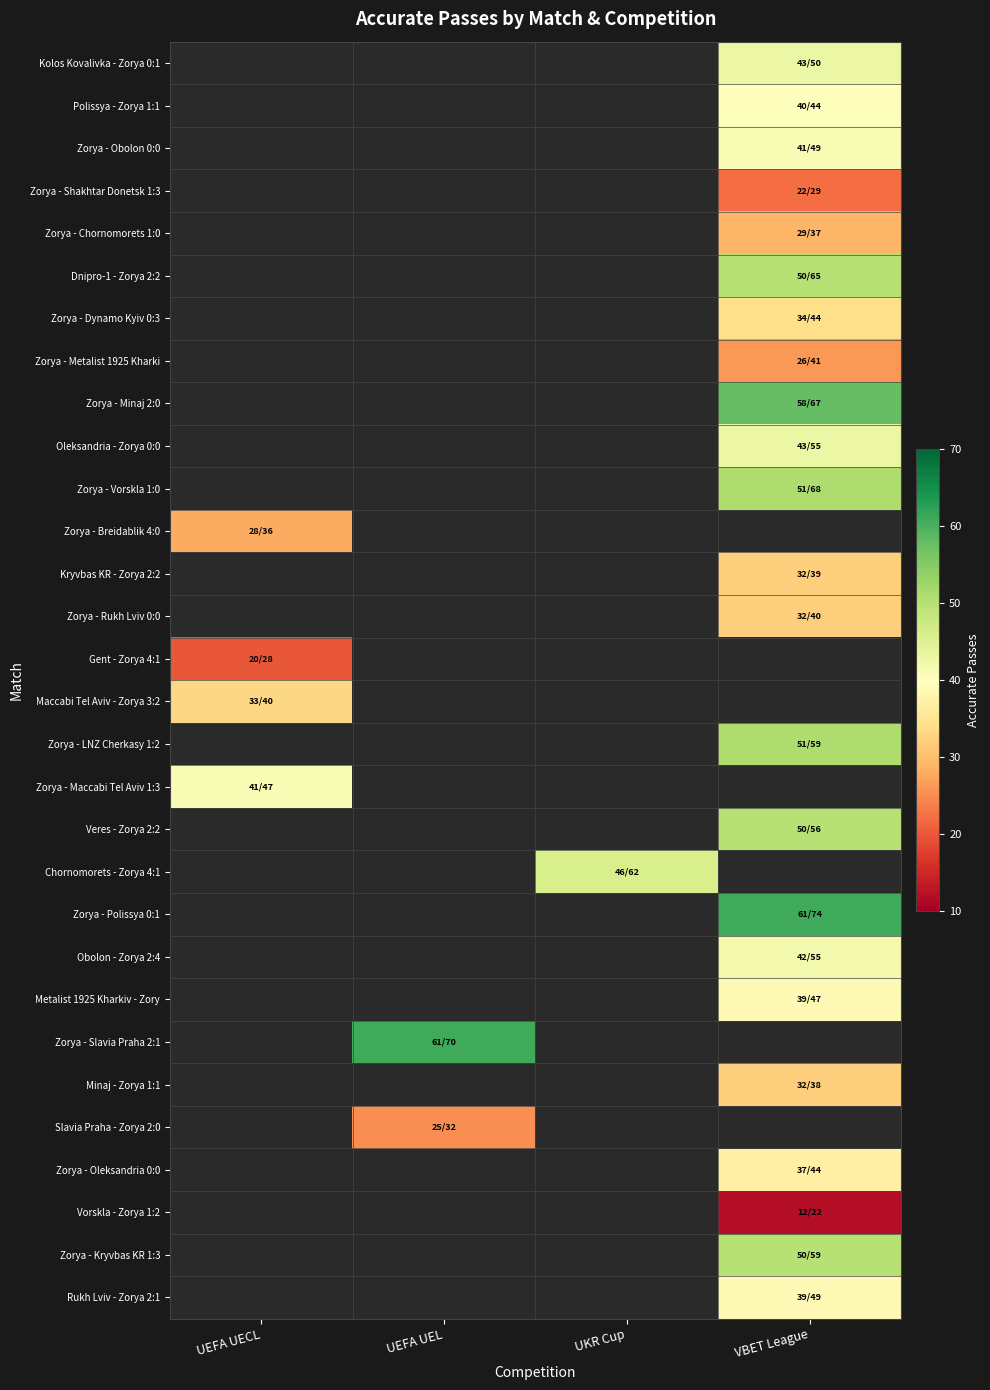

What is the difference between the highest and lowest values at VBET League?

49.0